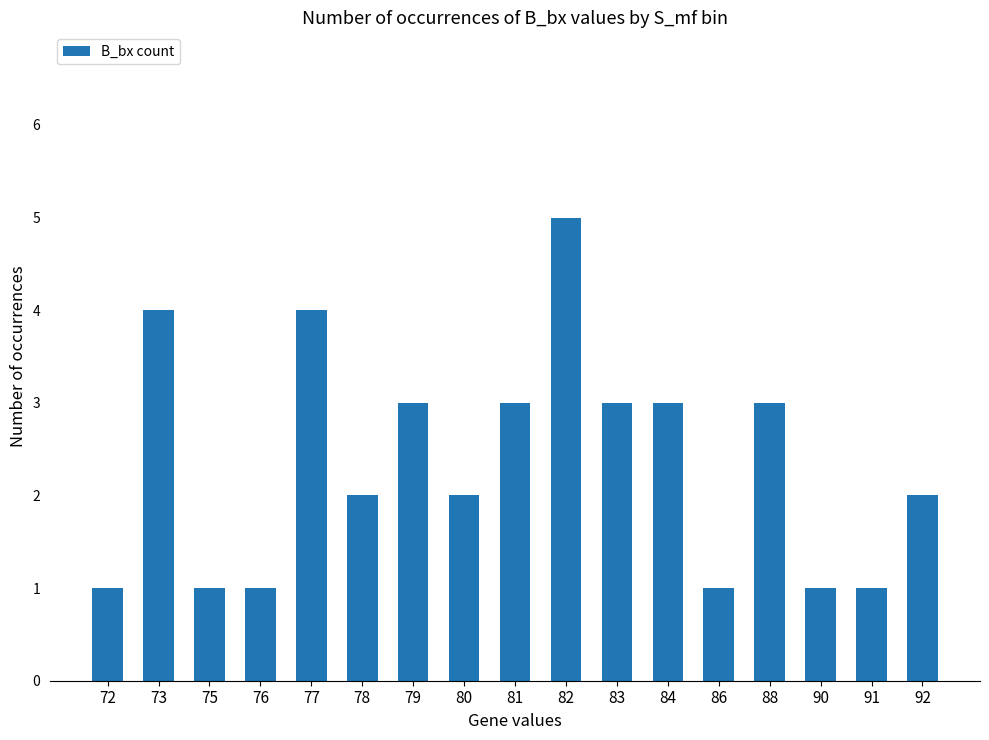

What is the value of the 14th bar from the left?

3